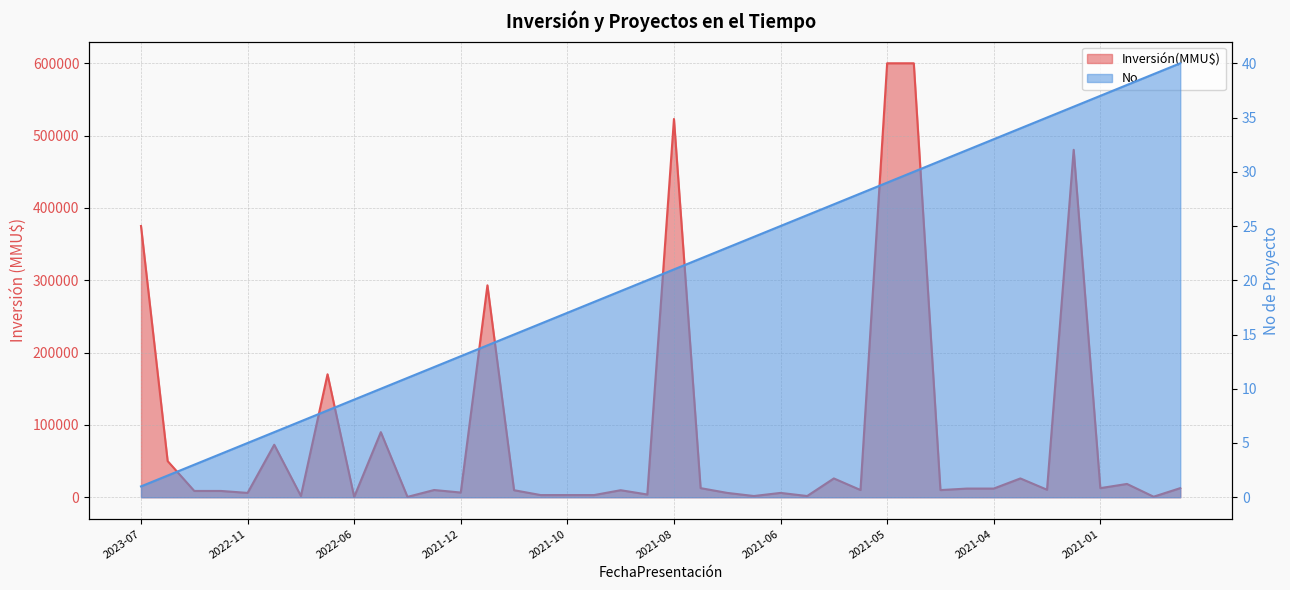

True or false: Inversión(MMU$) and No intersect in this chart.

False